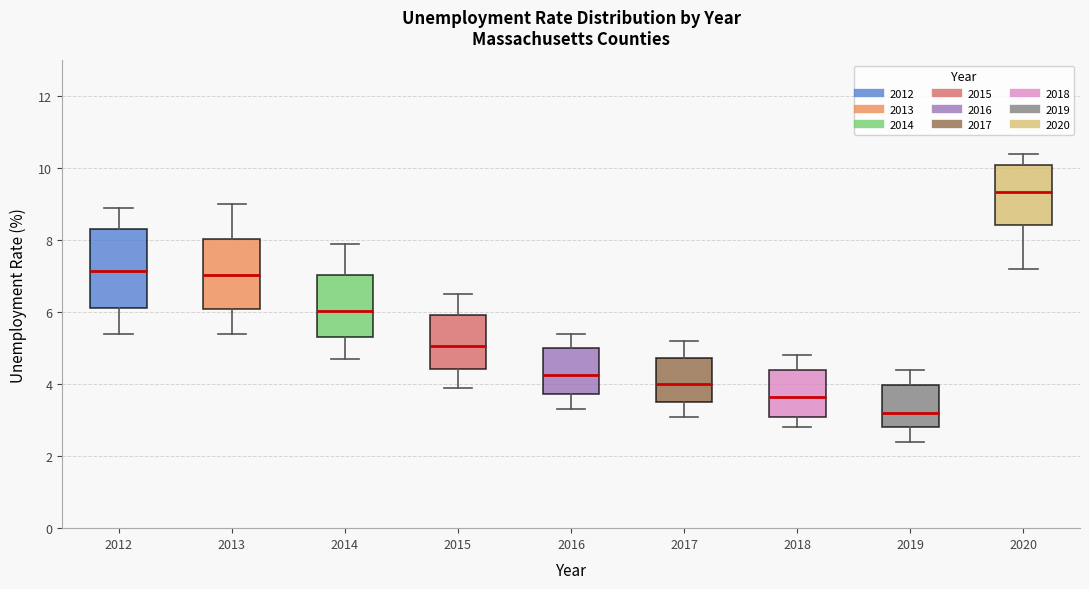

Reading left to right, read every box against the y-axis: the position of its median line, the range the box covers, and the ends of its whiskers. The values are not printed on the chart, so give them approximately, as read against the axis.

2012: median 7.2, box 6.2 to 8.4, whiskers 5.4 to 9.0
2013: median 7.0, box 6.2 to 8.0, whiskers 5.4 to 9.0
2014: median 6.0, box 5.4 to 7.0, whiskers 4.8 to 8.0
2015: median 5.0, box 4.4 to 6.0, whiskers 4.0 to 6.6
2016: median 4.2, box 3.8 to 5.0, whiskers 3.4 to 5.4
2017: median 4.0, box 3.6 to 4.8, whiskers 3.2 to 5.2
2018: median 3.6, box 3.2 to 4.4, whiskers 2.8 to 4.8
2019: median 3.2, box 2.8 to 4.0, whiskers 2.4 to 4.4
2020: median 9.4, box 8.4 to 10.2, whiskers 7.2 to 10.4